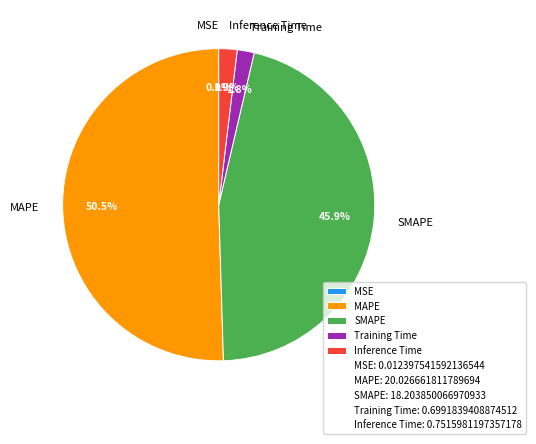

What percentage is the Training Time slice, to the nearest percent?

2%